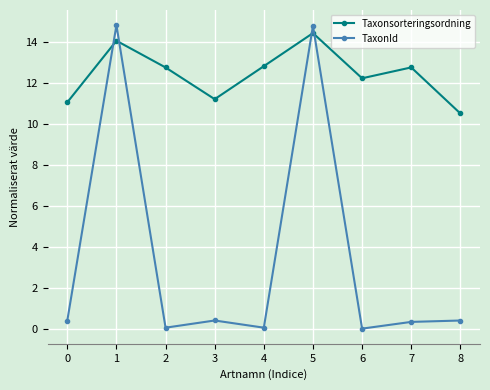

What is the sum of all TaxonId values?

31.5